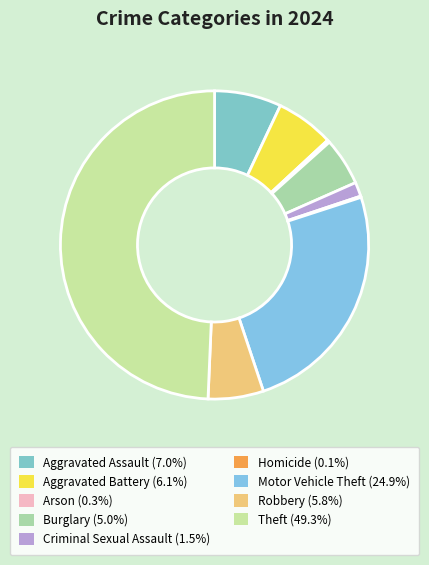

Approximately how many times larger is the value at Robbery compared to Motor Vehicle Theft?

0.2